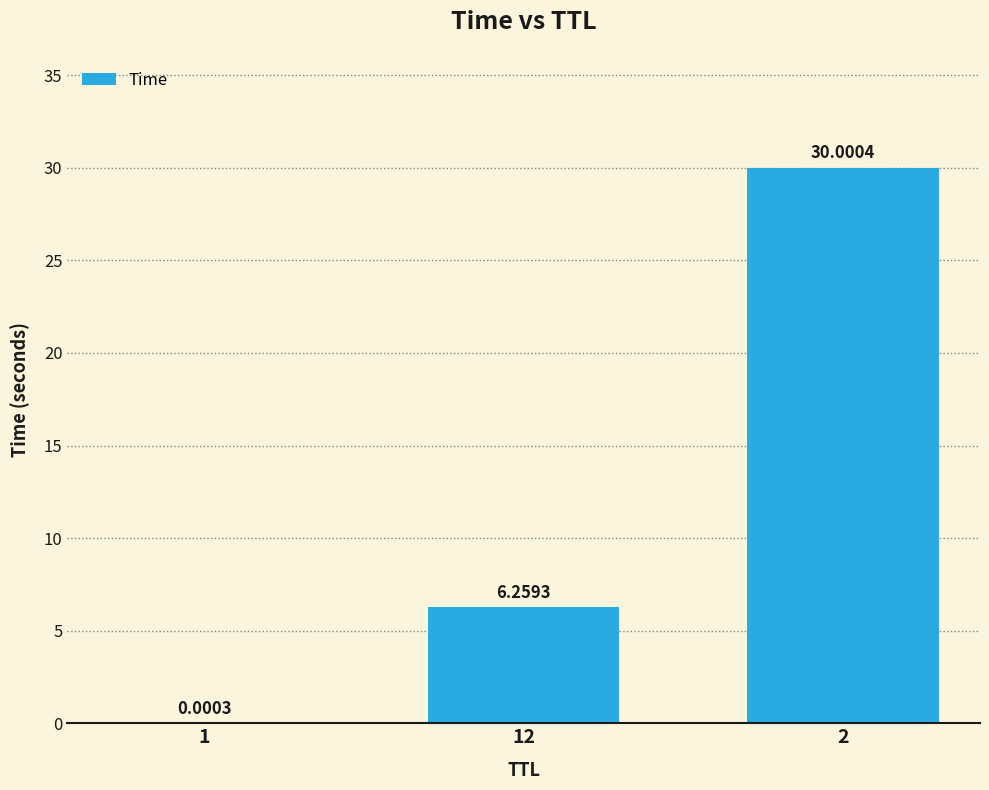

What is the greatest value displayed?

30.0